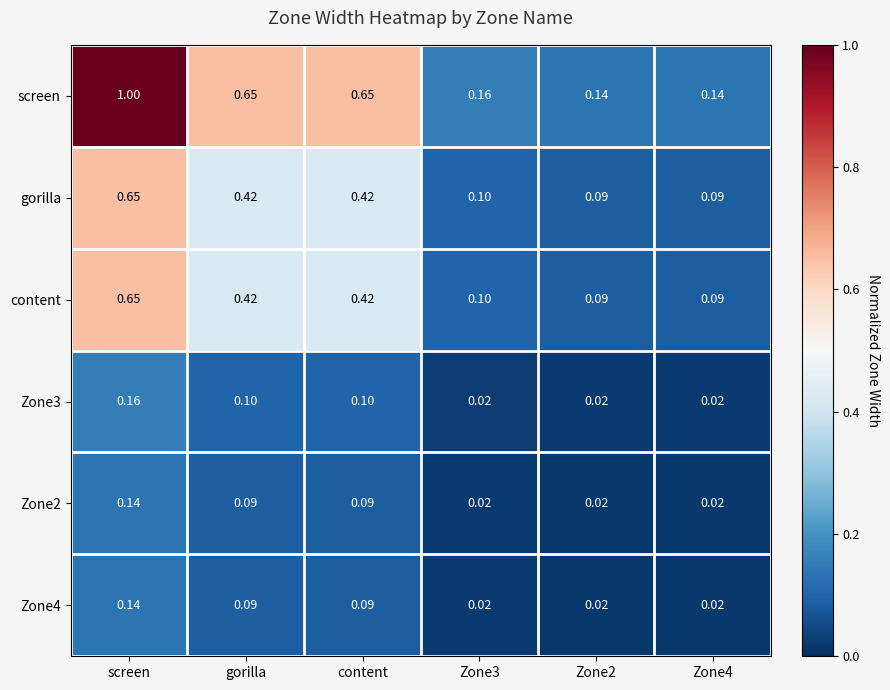

Which series has the largest total across all categories?

screen